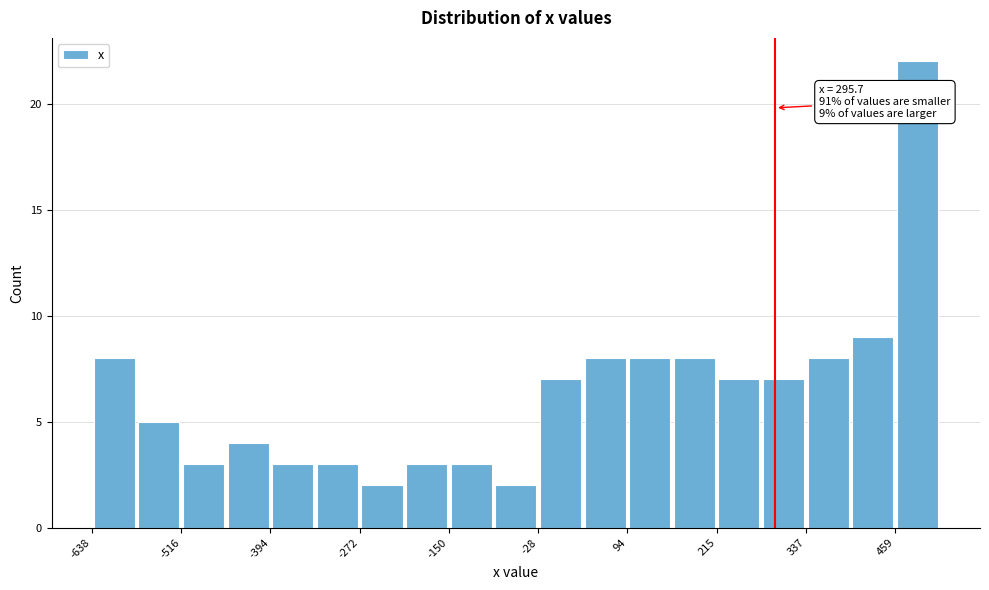

Read against the x-axis, roughly where is the centre of the tallest bar?

480